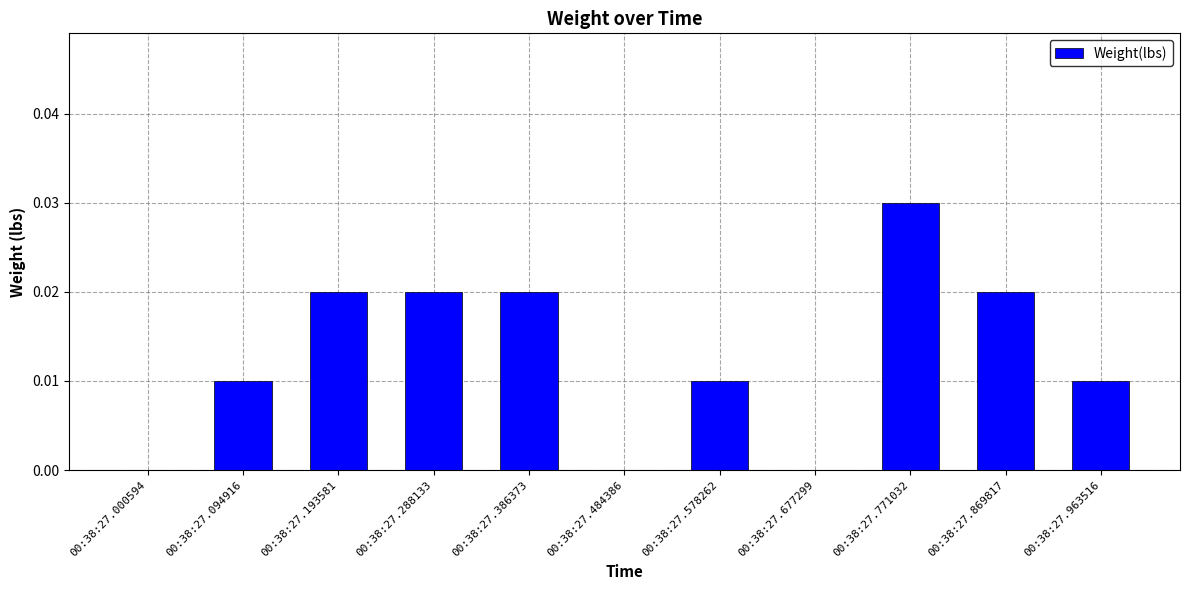

Which has a higher value, 00:38:27.386373 or 00:38:27.484386?

00:38:27.386373